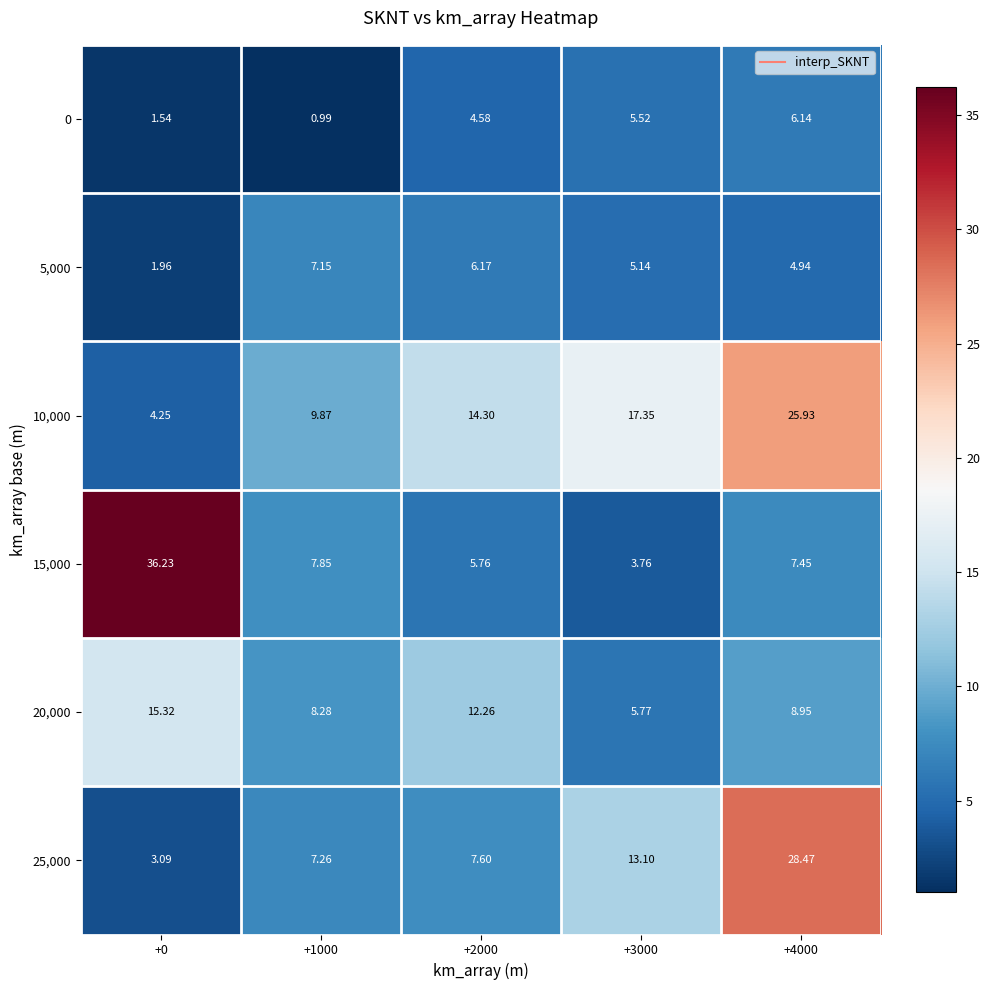

Count the number of categories in the chart.

5